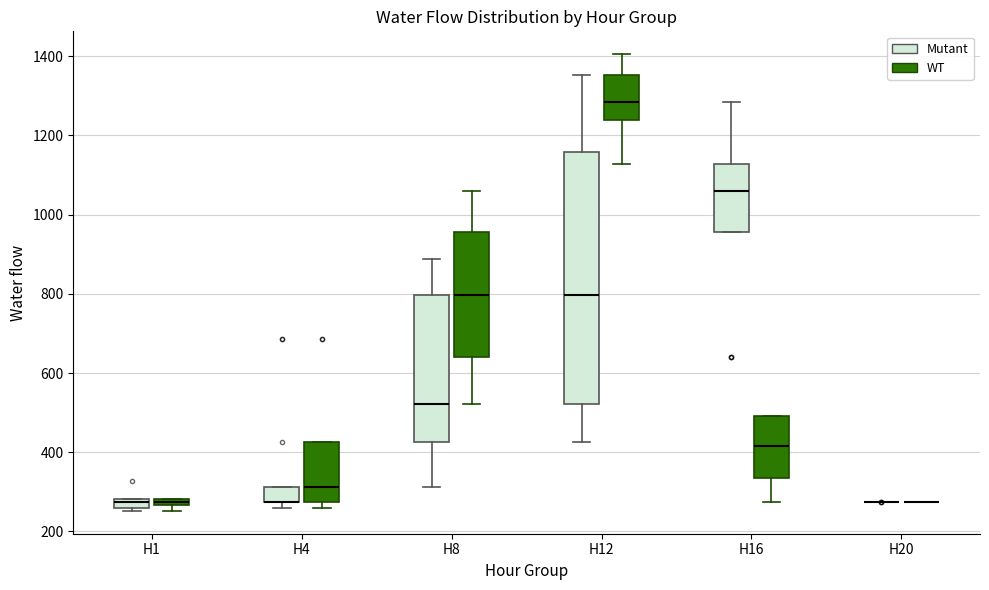

Which box is the tallest, from its lower edge to its upper edge?

H12 (Mutant)